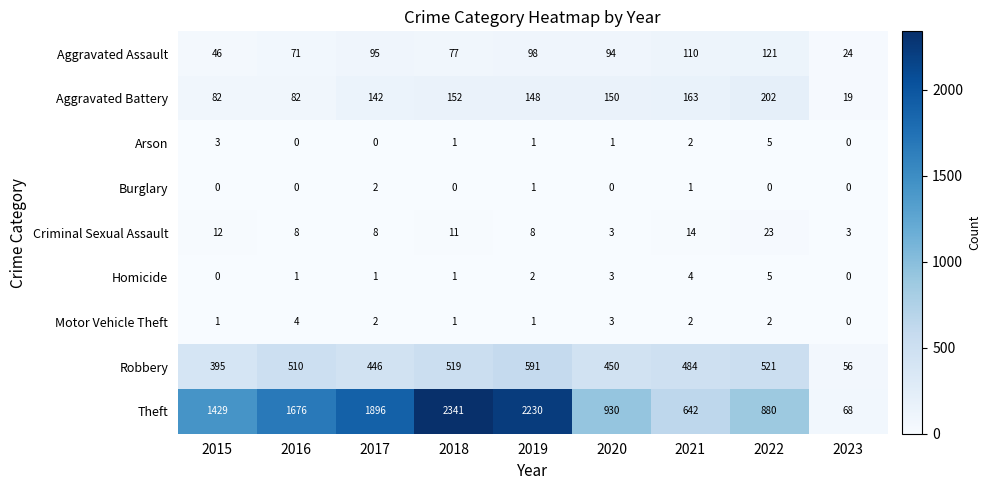

What value does the Aggravated Assault series have at 2019?

98